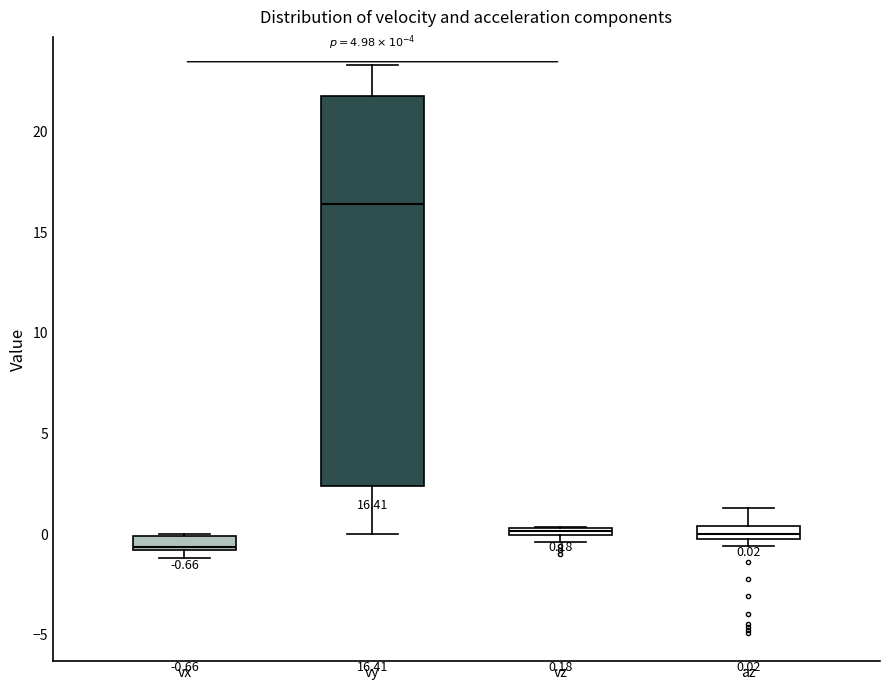

Which box has the lowest median line?

vx